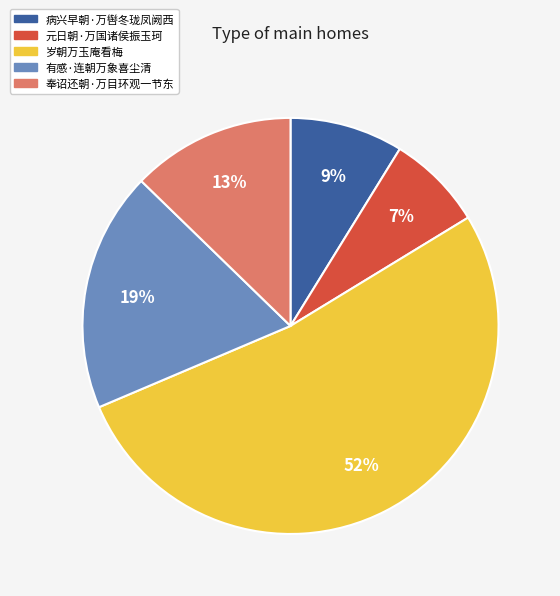

What is the smallest slice in the pie chart?

元日朝·万国诸侯振玉珂